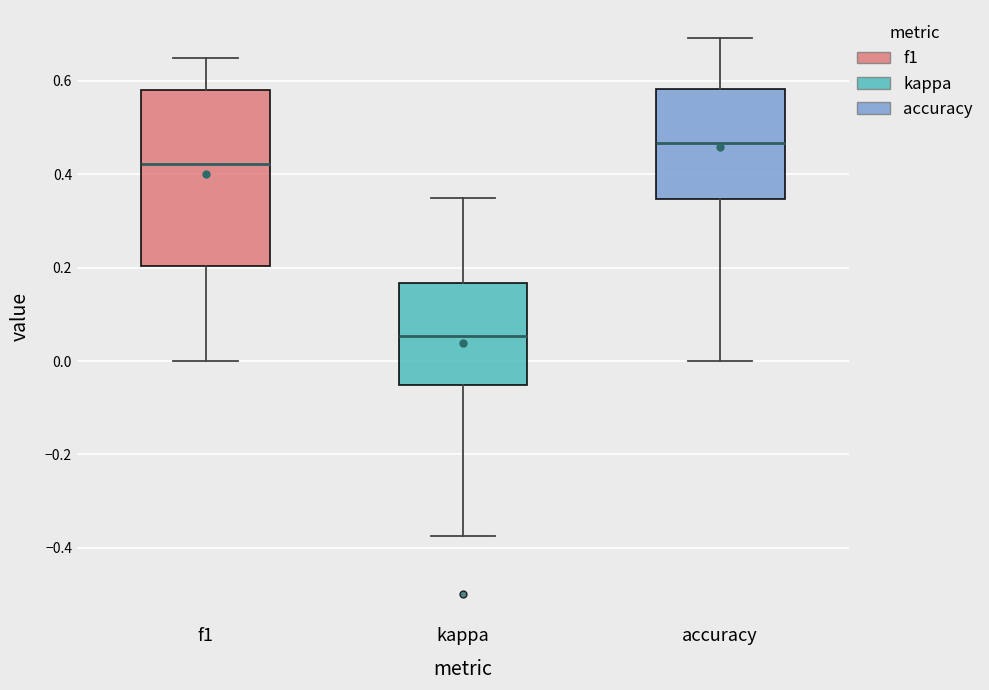

Where does the lower whisker of the box for kappa end on the y-axis? The values are not printed on the chart, so give them approximately, as read against the axis.

-0.38